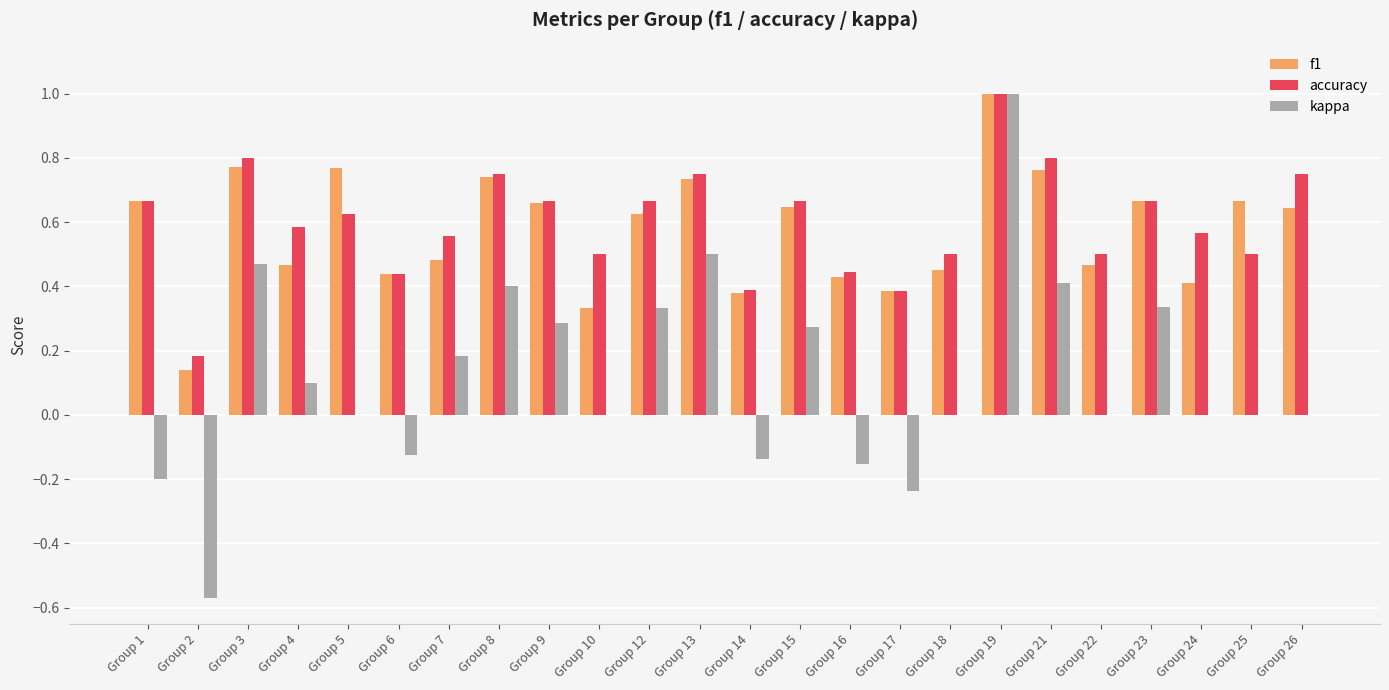

Between Group 8 and Group 10, which series saw the biggest shift?

f1